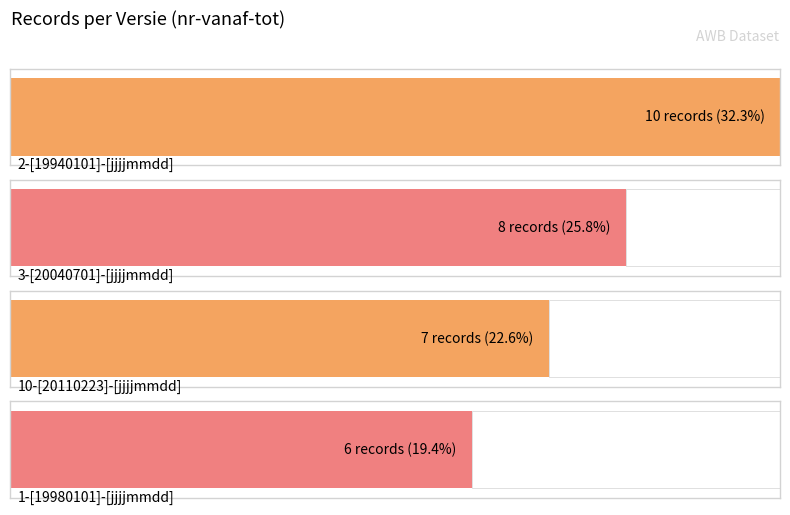

What is the sum of the values at 1-[19980101]-[jjjjmmdd] and 10-[20110223]-[jjjjmmdd]?

13